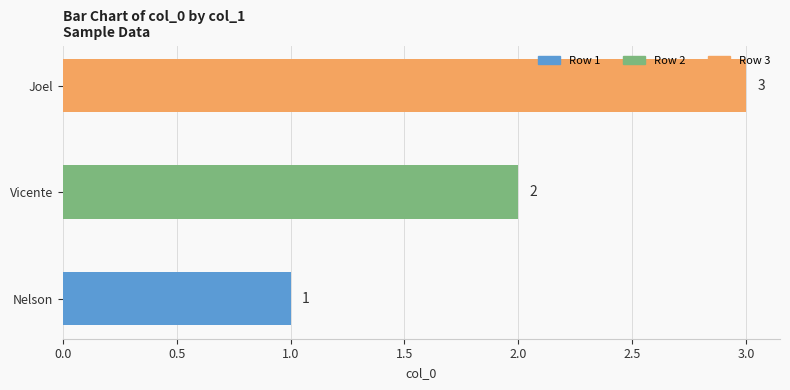

What is the change in value from Vicente to Joel?

+1